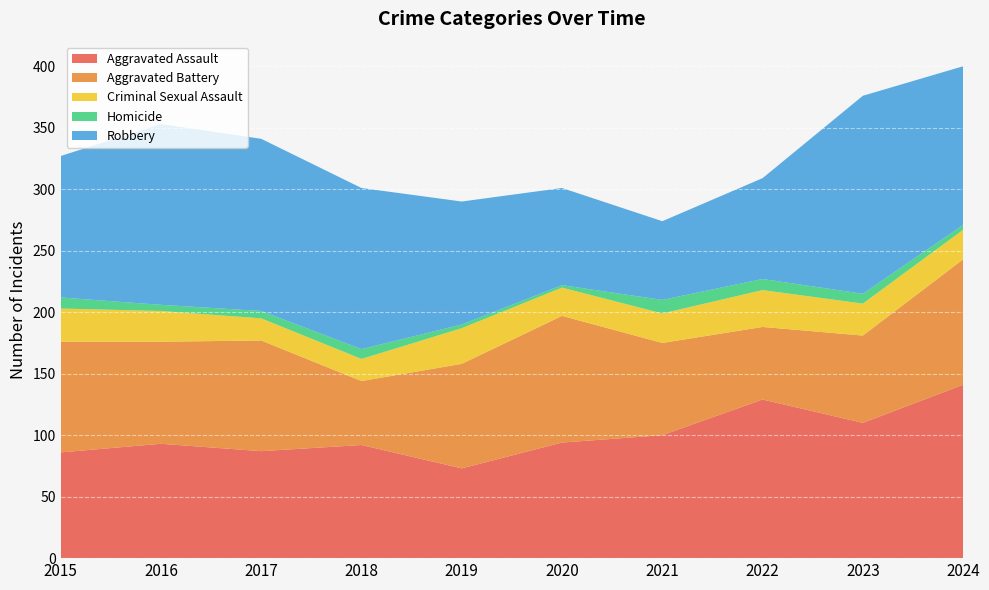

Reading left to right, list all the values displayed in this chart.

Aggravated Assault: 2015=86	2016=93	2017=87	2018=92	2019=73	2020=94	2021=100	2022=129	2023=110	2024=141
Aggravated Battery: 2015=90	2016=83	2017=90	2018=52	2019=85	2020=103	2021=75	2022=59	2023=71	2024=102
Criminal Sexual Assault: 2015=27	2016=25	2017=18	2018=18	2019=29	2020=23	2021=24	2022=30	2023=26	2024=24
Homicide: 2015=9	2016=5	2017=6	2018=8	2019=3	2020=2	2021=11	2022=9	2023=8	2024=4
Robbery: 2015=115	2016=147	2017=140	2018=131	2019=100	2020=79	2021=64	2022=82	2023=161	2024=129